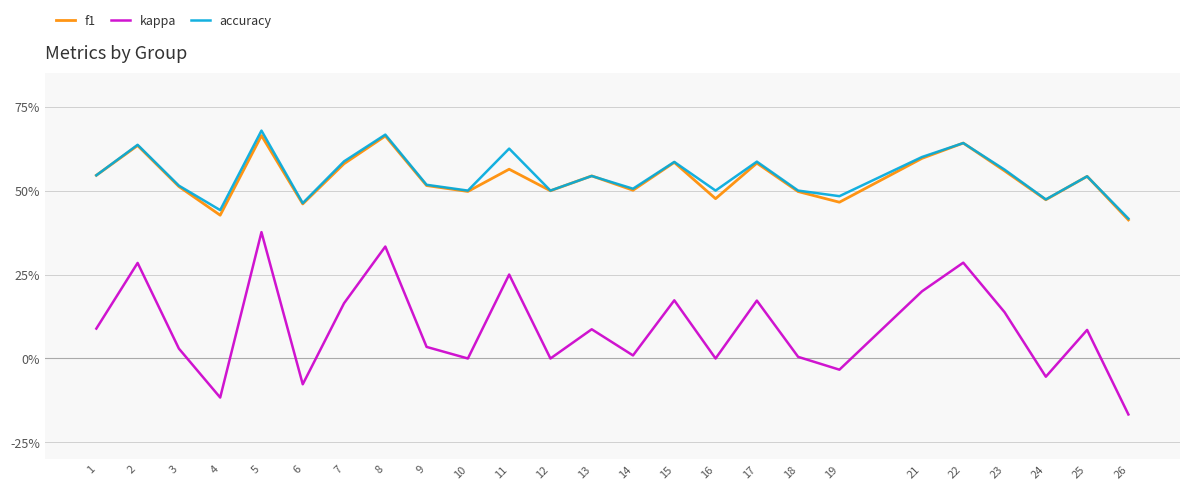

What are all the series names shown in the legend?

f1, kappa, accuracy